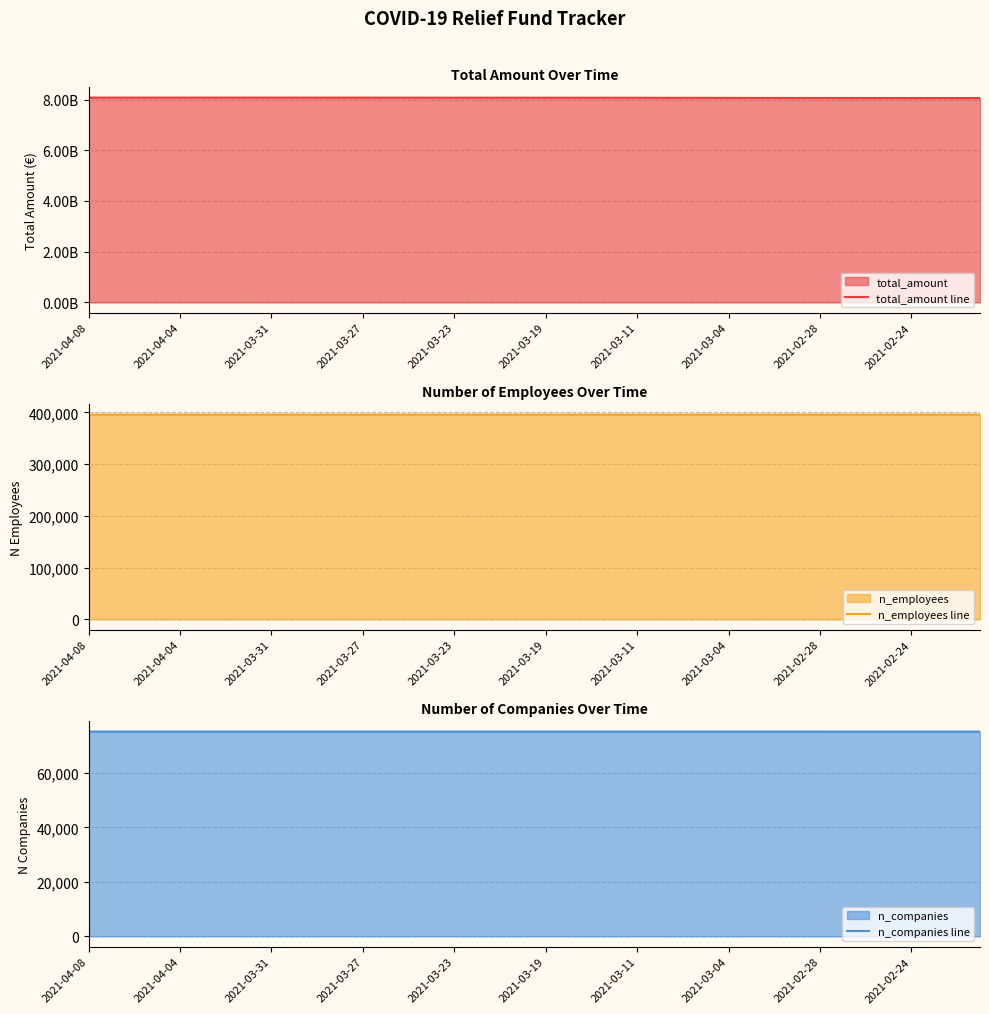

What is the average value of the total_amount line series?

8069449460